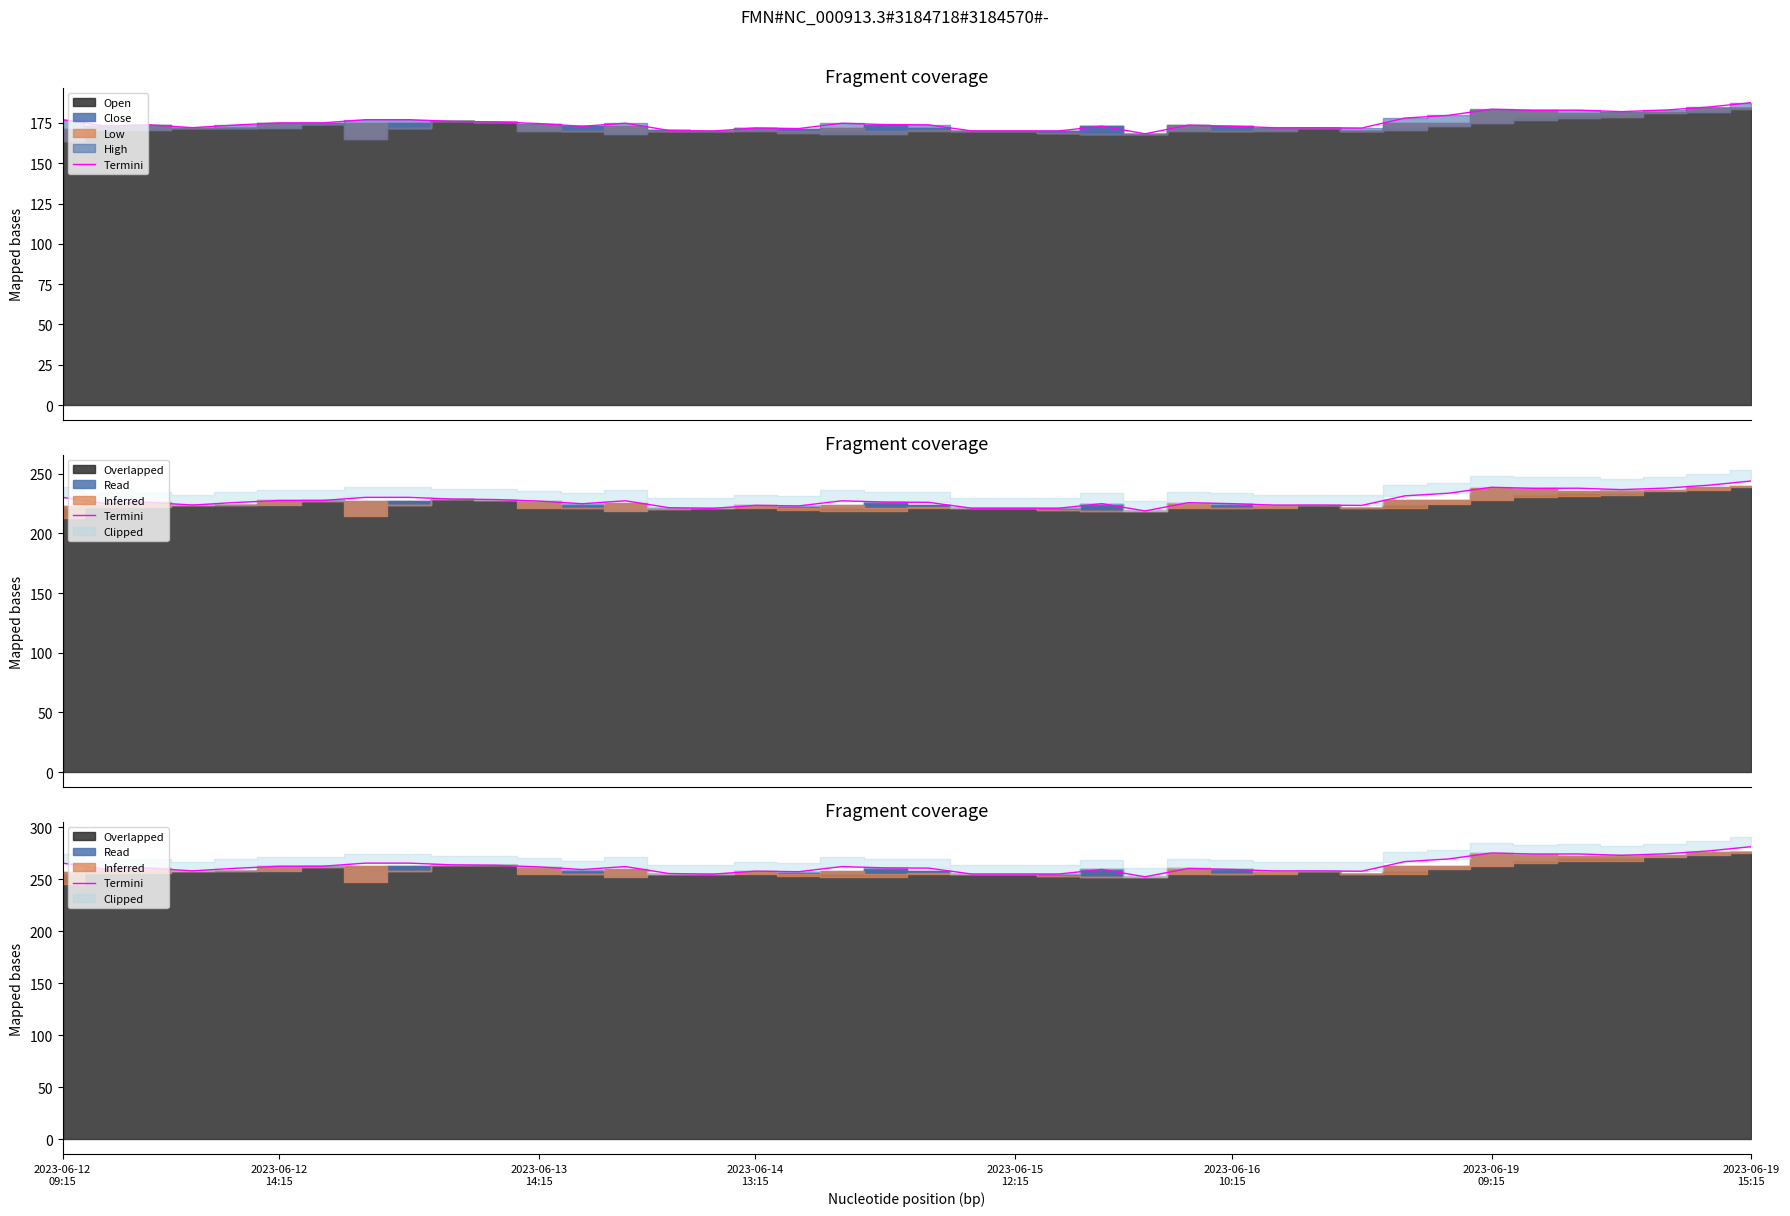

At which category does the data reach its first local valley?

2023-06-12
14:15